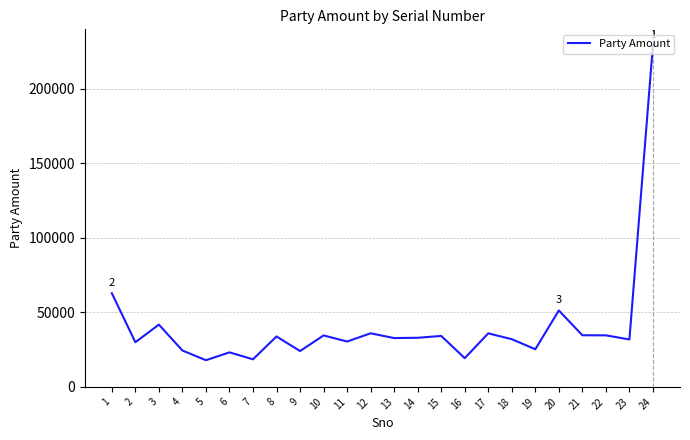

What is the sum of the values at 2 and 8?

63785